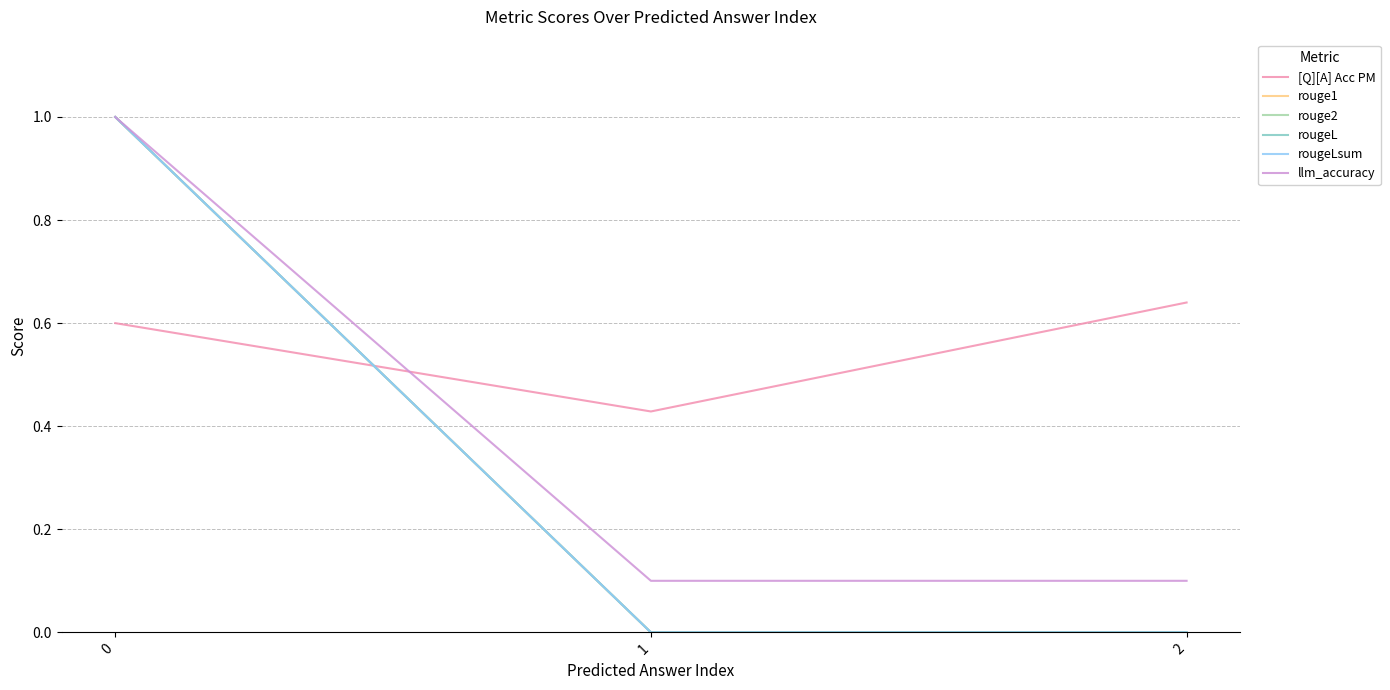

At how many categories does at least one series exceed 0?

3